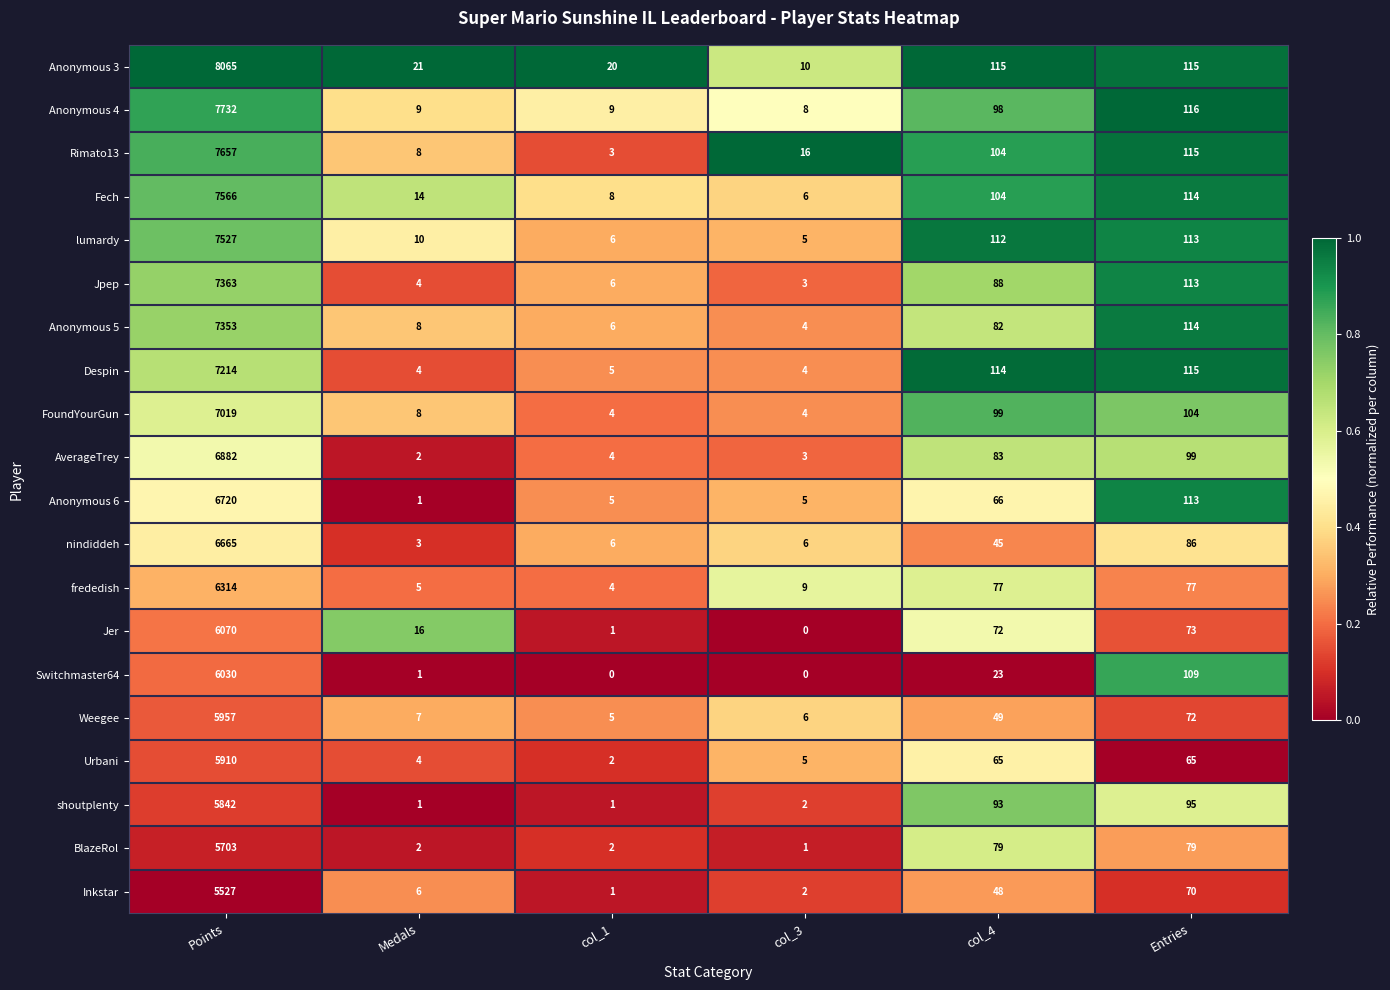

Between Medals and col_3, which series saw the biggest shift?

Jer